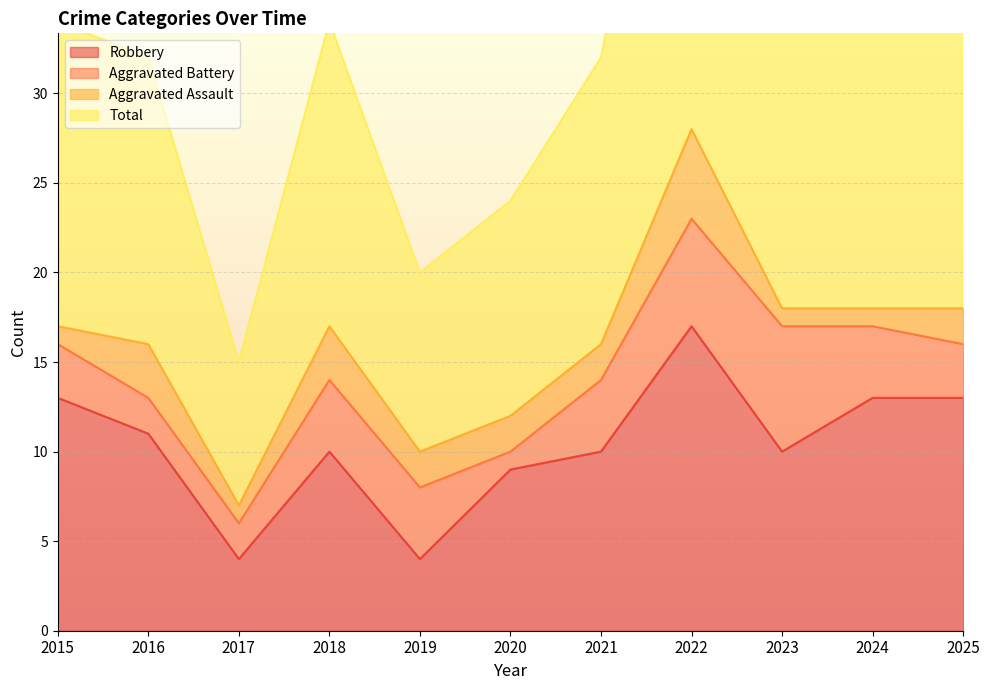

The value of Robbery at 2019 is 4. True or false?

True